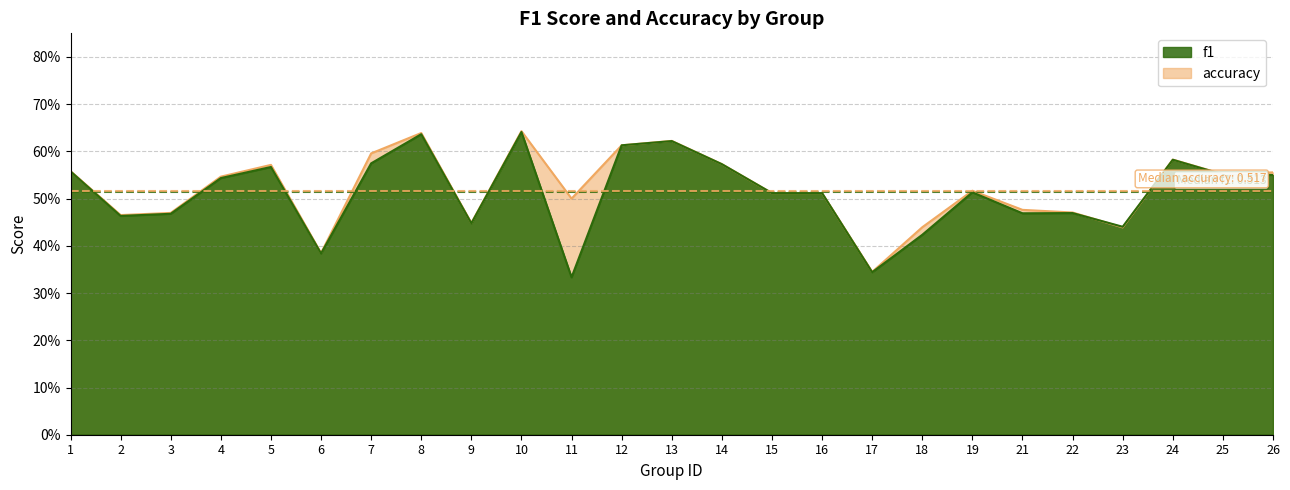

Which series ends up on top after the final intersection of accuracy and f1?

accuracy